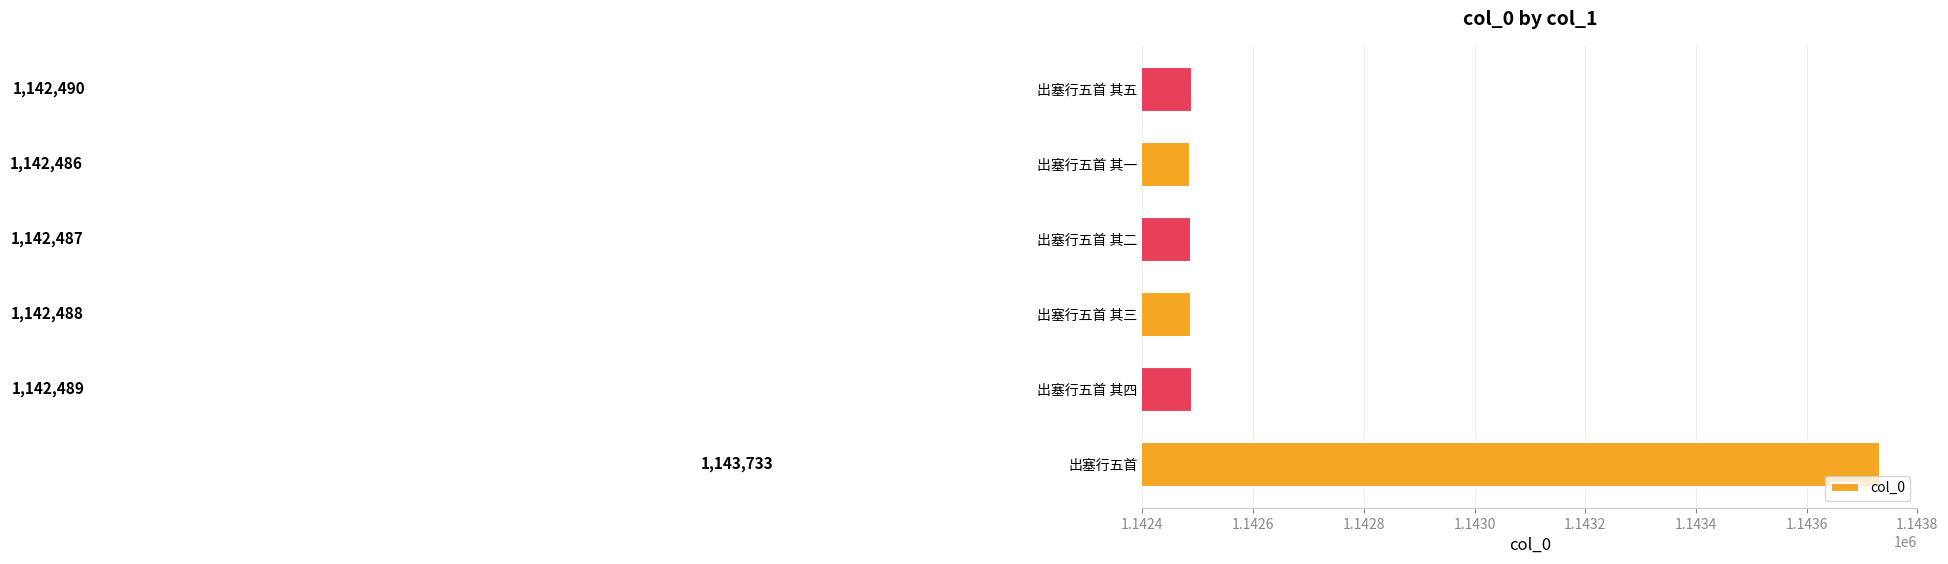

How many series are shown in this chart?

1